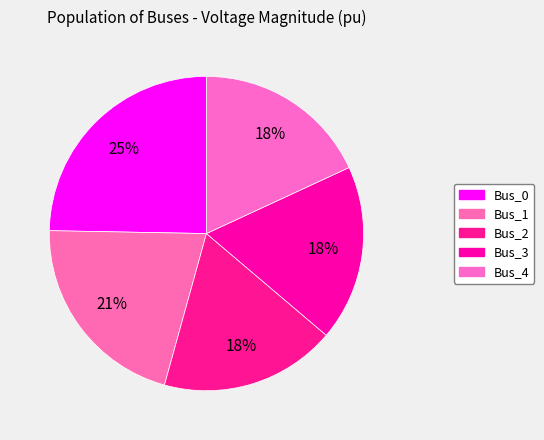

What percentage is the Bus_1 slice, to the nearest percent?

21%